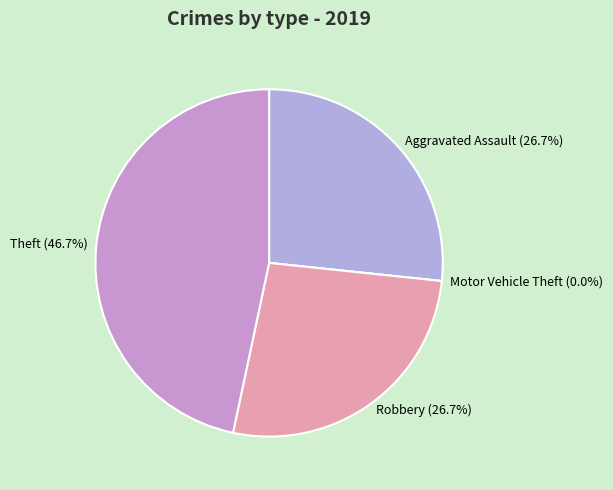

Is it true that Robbery is 39% of the pie?

False